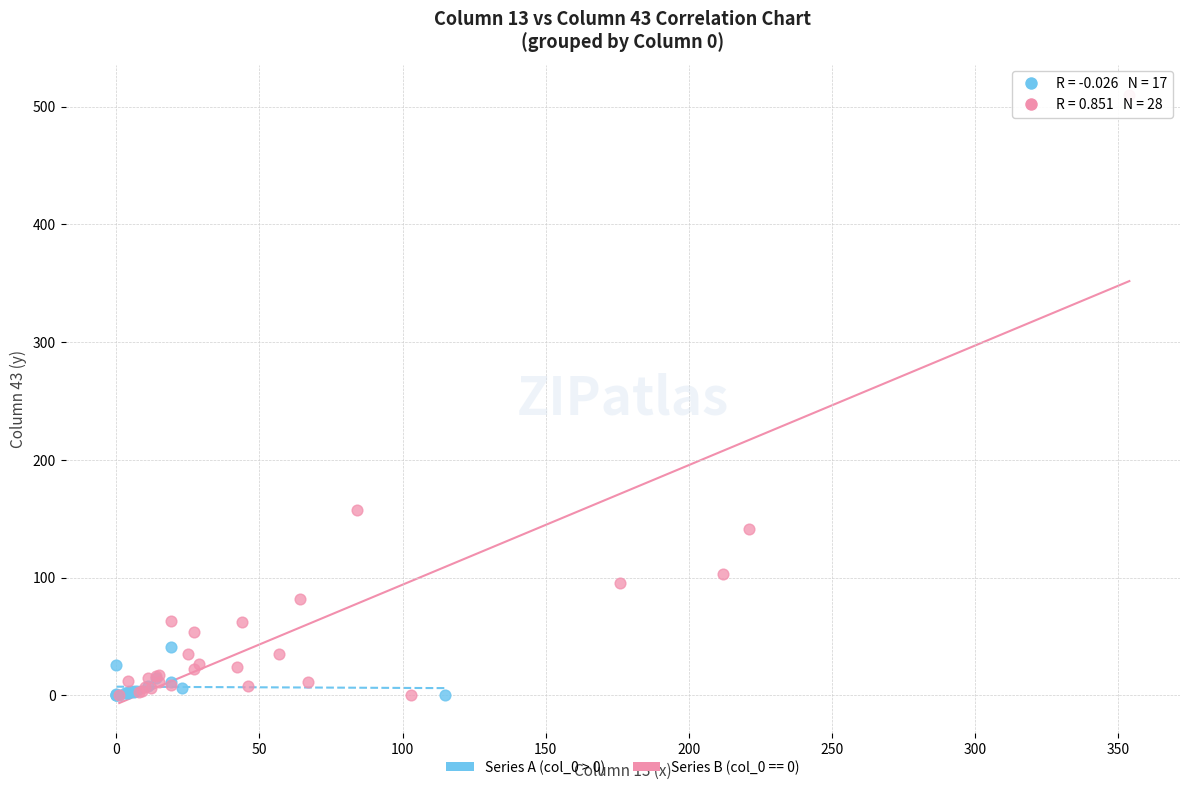

Which series has the largest Y range (max minus min)?

Series B (col_0 == 0)